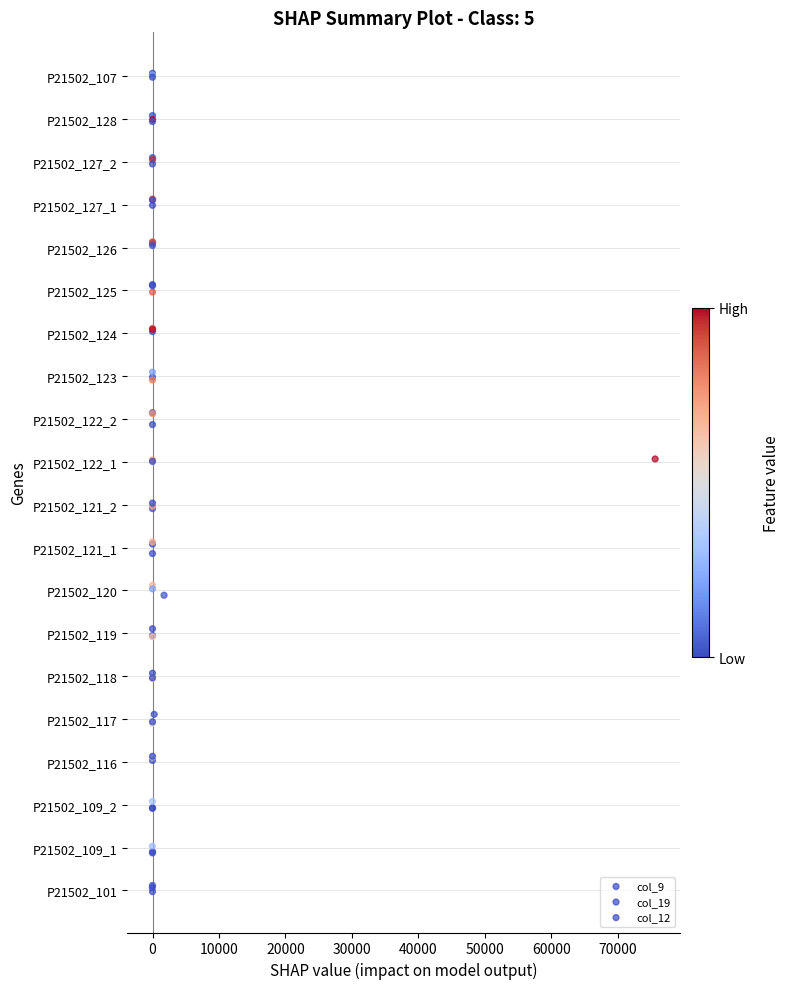

What are all the series names shown in the legend?

col_9, col_19, col_12